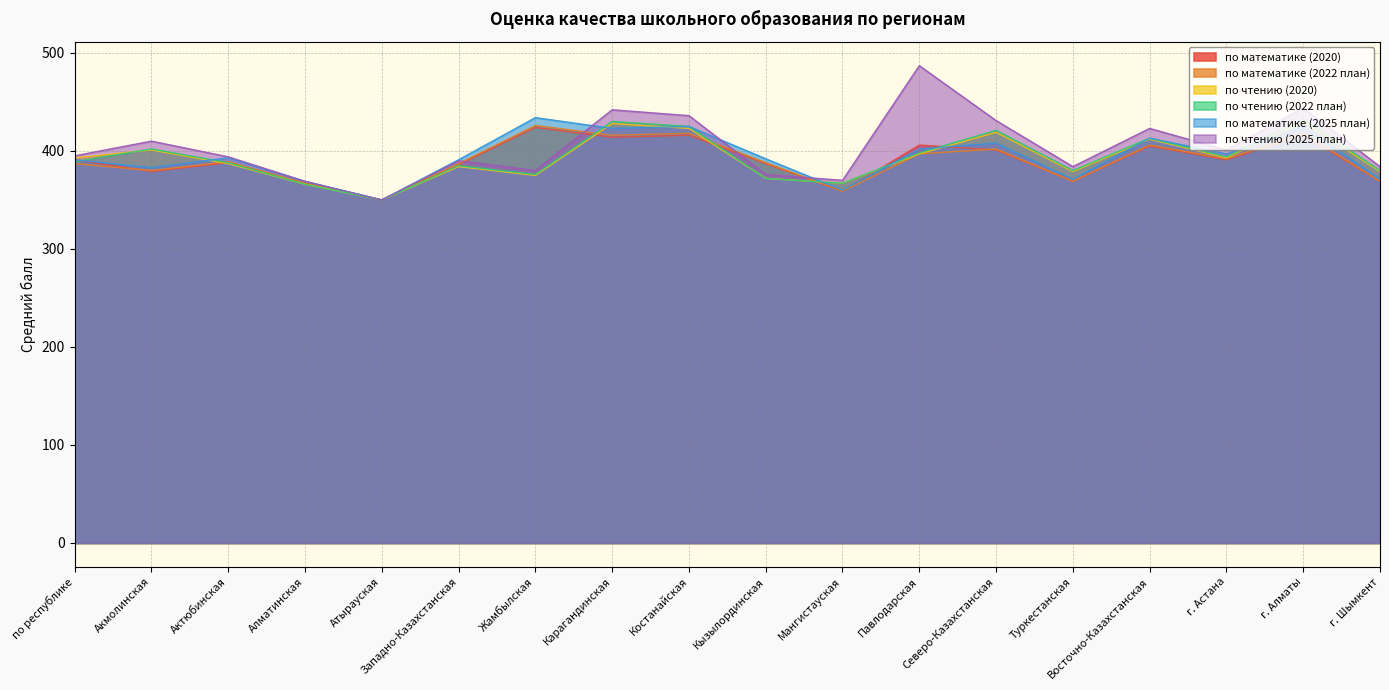

At which category does по чтению (2025 план) reach its first local peak?

Акмолинская